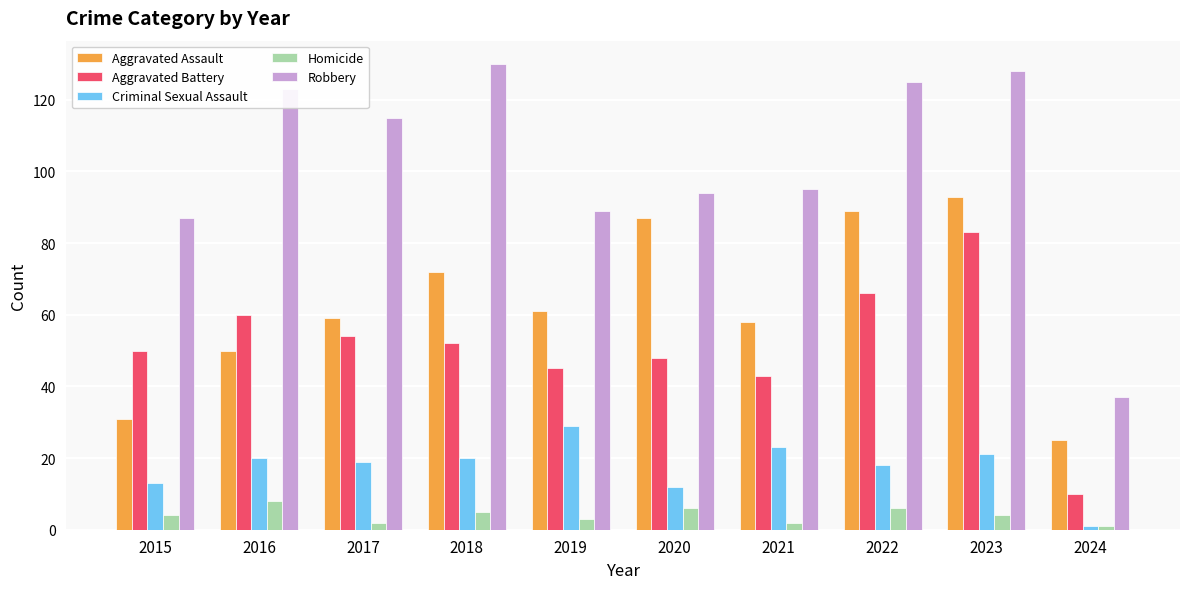

Does the chart contain stacked bars?

No